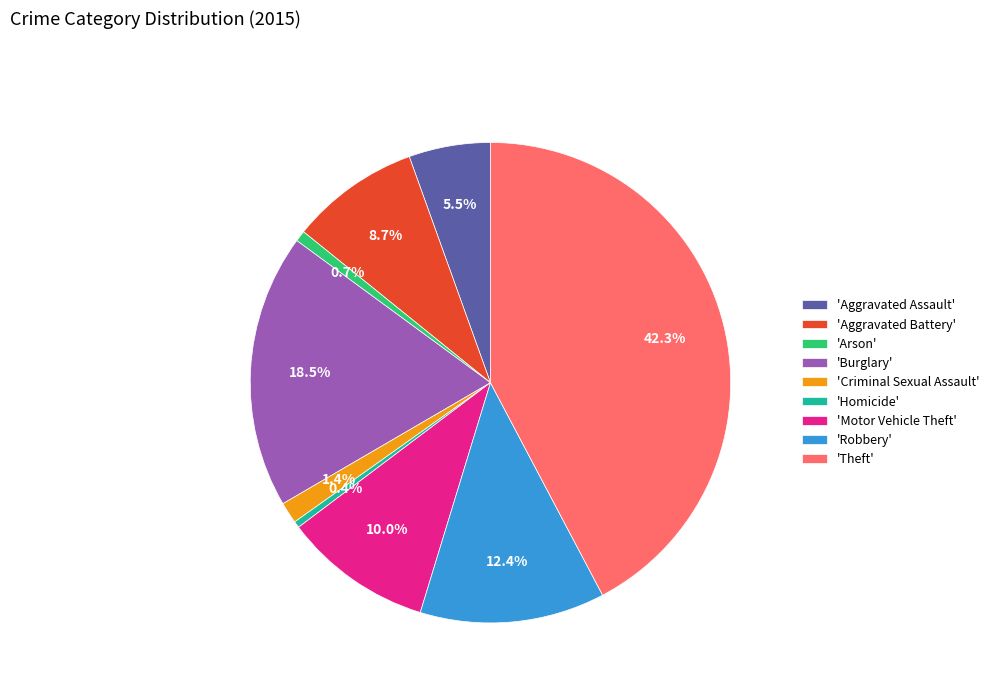

What portion of the pie excludes 'Homicide'?

99.6%